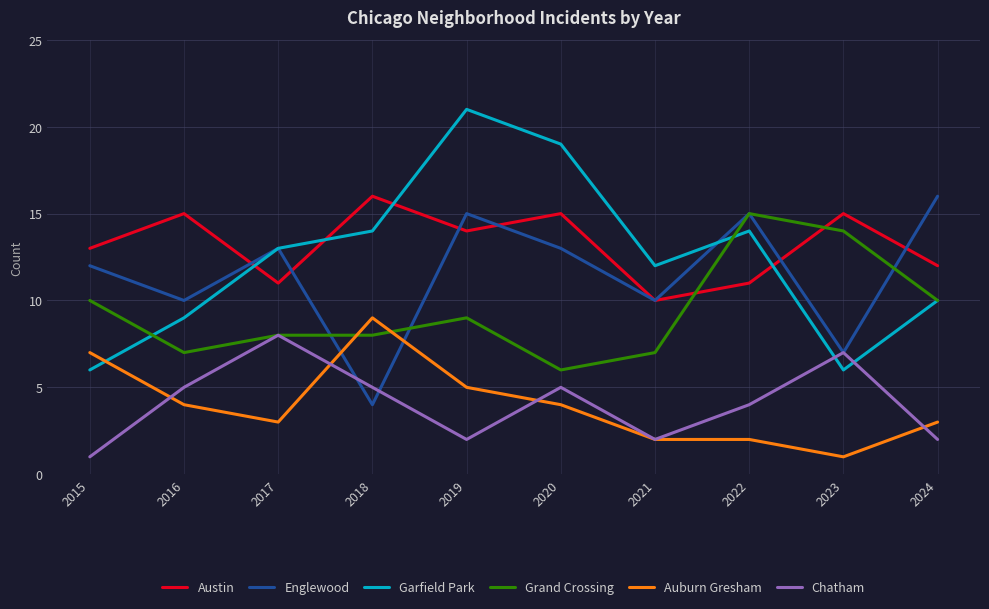

What is the approximate value of Englewood at 2017, to the nearest 5?

15